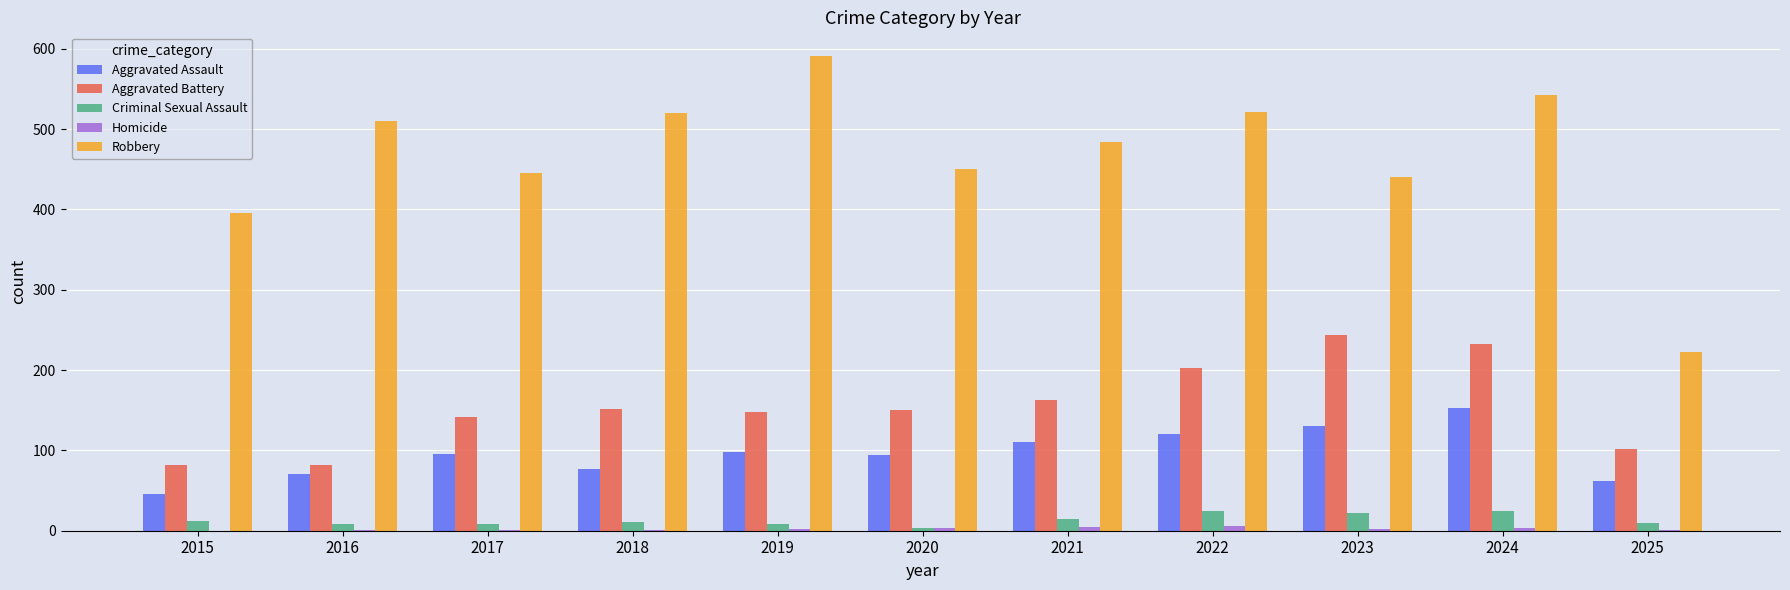

Which series has the largest total across all categories?

Robbery